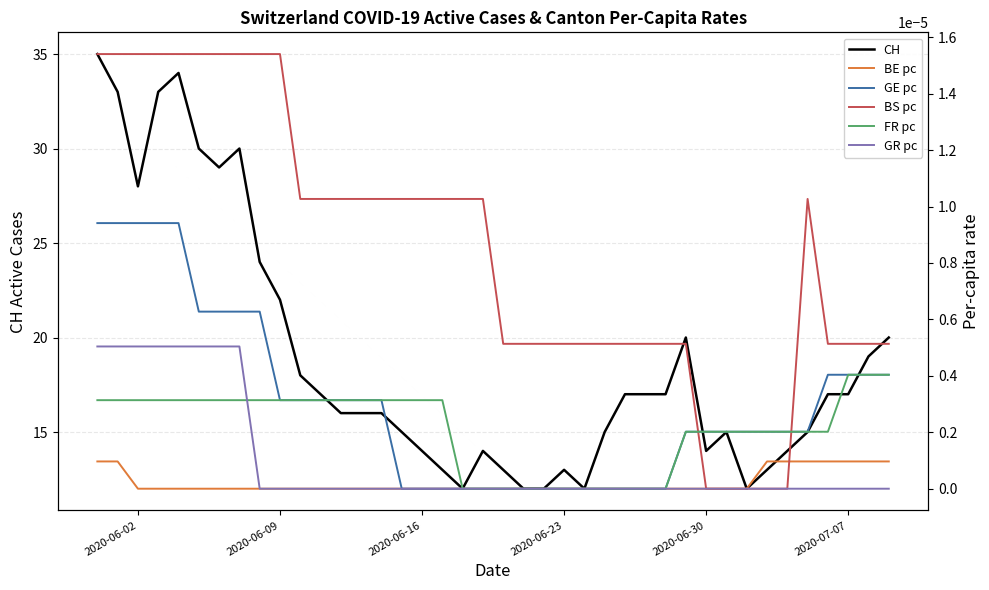

Does the chart display data point markers on the line(s)?

No